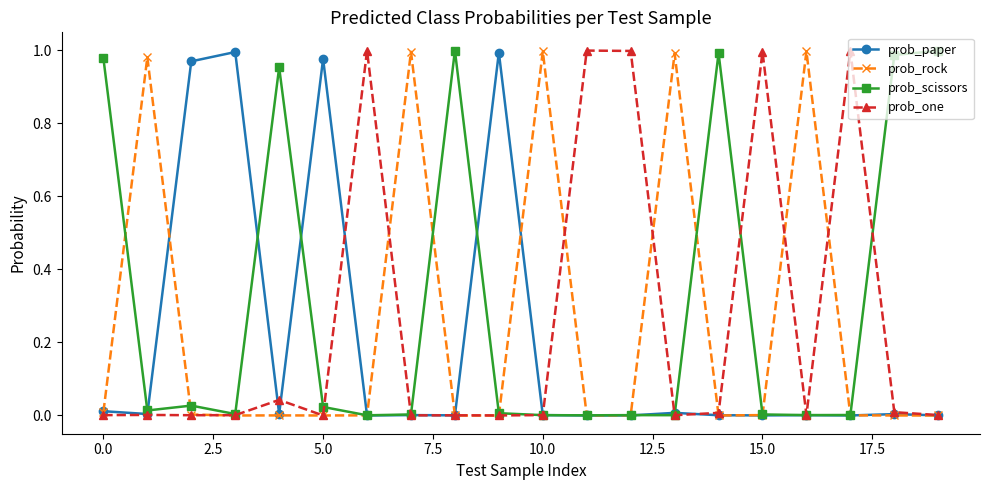

How many lines are shown in the chart?

4